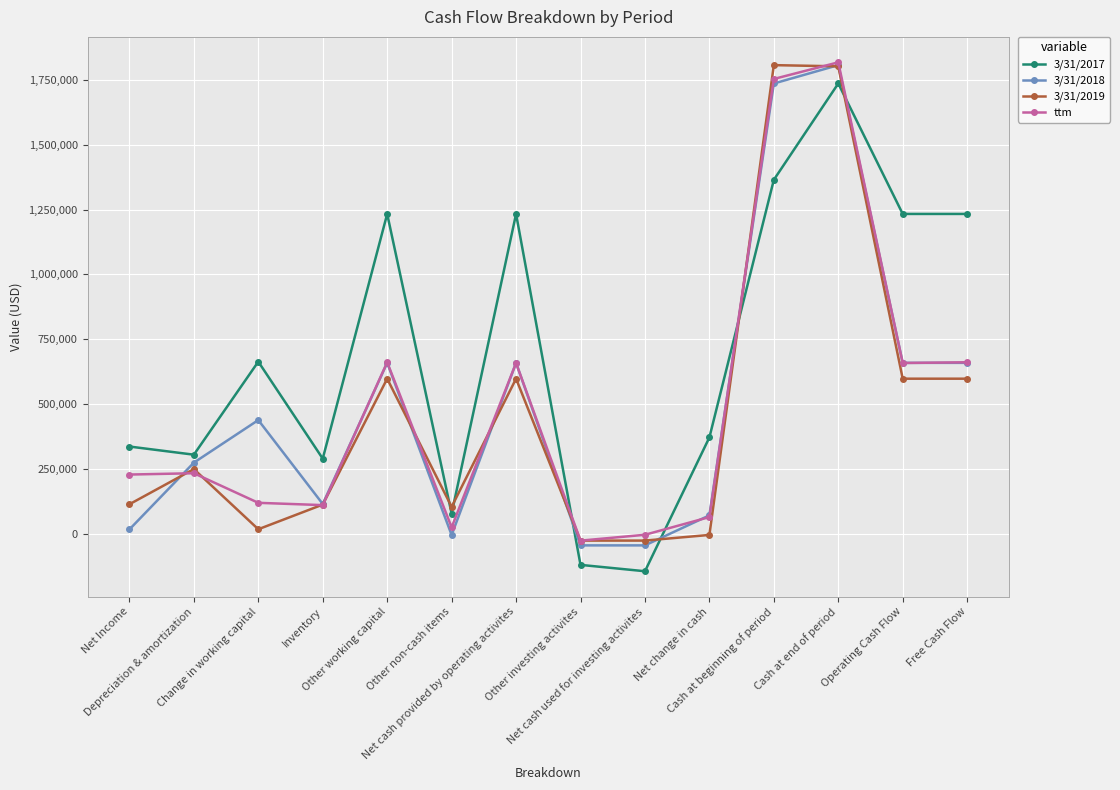

What is the greatest value displayed?

1817748